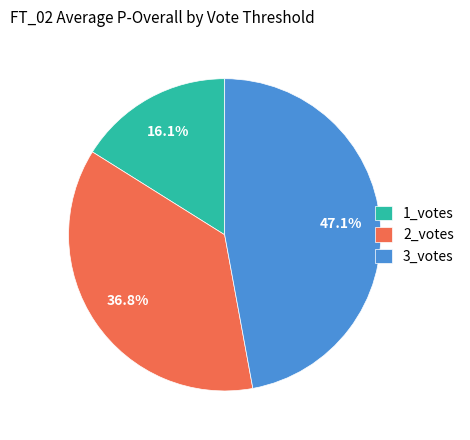

How many slices are in this pie chart?

3